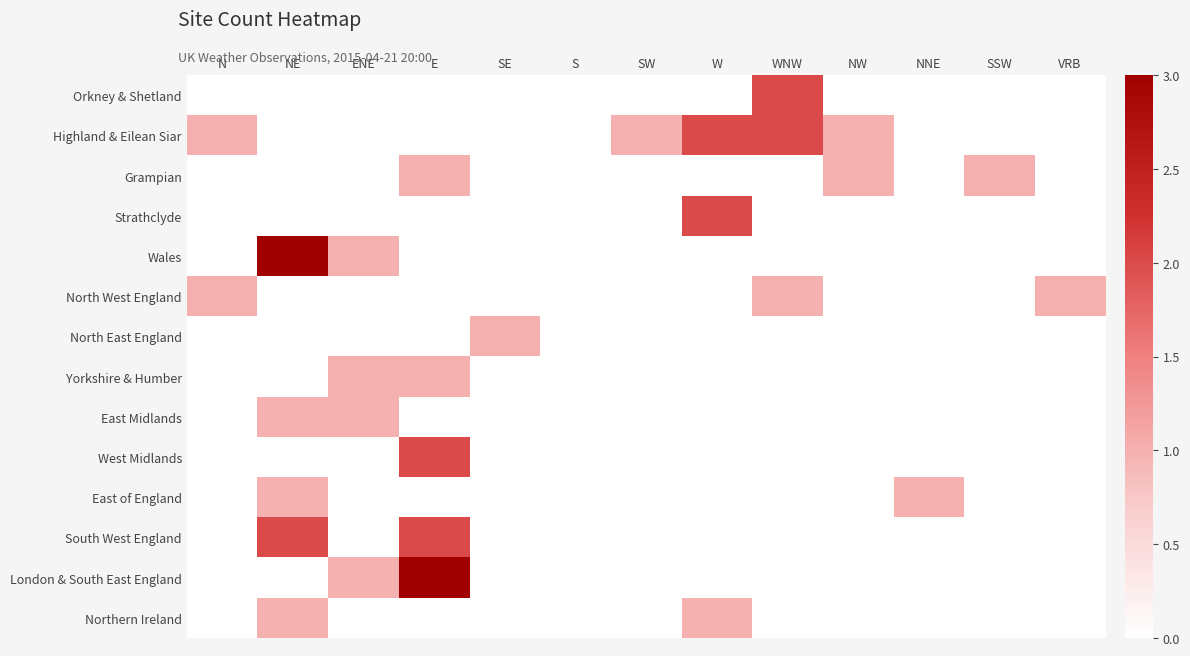

Reading left to right, transcribe all the data shown in this chart.

Orkney & Shetland: N=0	NE=0	ENE=0	E=0	SE=0	S=0	SW=0	W=0	WNW=2	NW=0	NNE=0	SSW=0	VRB=0
Highland & Eilean Siar: N=1	NE=0	ENE=0	E=0	SE=0	S=0	SW=1	W=2	WNW=2	NW=1	NNE=0	SSW=0	VRB=0
Grampian: N=0	NE=0	ENE=0	E=1	SE=0	S=0	SW=0	W=0	WNW=0	NW=1	NNE=0	SSW=1	VRB=0
Strathclyde: N=0	NE=0	ENE=0	E=0	SE=0	S=0	SW=0	W=2	WNW=0	NW=0	NNE=0	SSW=0	VRB=0
Wales: N=0	NE=3	ENE=1	E=0	SE=0	S=0	SW=0	W=0	WNW=0	NW=0	NNE=0	SSW=0	VRB=0
North West England: N=1	NE=0	ENE=0	E=0	SE=0	S=0	SW=0	W=0	WNW=1	NW=0	NNE=0	SSW=0	VRB=1
North East England: N=0	NE=0	ENE=0	E=0	SE=1	S=0	SW=0	W=0	WNW=0	NW=0	NNE=0	SSW=0	VRB=0
Yorkshire & Humber: N=0	NE=0	ENE=1	E=1	SE=0	S=0	SW=0	W=0	WNW=0	NW=0	NNE=0	SSW=0	VRB=0
East Midlands: N=0	NE=1	ENE=1	E=0	SE=0	S=0	SW=0	W=0	WNW=0	NW=0	NNE=0	SSW=0	VRB=0
West Midlands: N=0	NE=0	ENE=0	E=2	SE=0	S=0	SW=0	W=0	WNW=0	NW=0	NNE=0	SSW=0	VRB=0
East of England: N=0	NE=1	ENE=0	E=0	SE=0	S=0	SW=0	W=0	WNW=0	NW=0	NNE=1	SSW=0	VRB=0
South West England: N=0	NE=2	ENE=0	E=2	SE=0	S=0	SW=0	W=0	WNW=0	NW=0	NNE=0	SSW=0	VRB=0
London & South East England: N=0	NE=0	ENE=1	E=3	SE=0	S=0	SW=0	W=0	WNW=0	NW=0	NNE=0	SSW=0	VRB=0
Northern Ireland: N=0	NE=1	ENE=0	E=0	SE=0	S=0	SW=0	W=1	WNW=0	NW=0	NNE=0	SSW=0	VRB=0